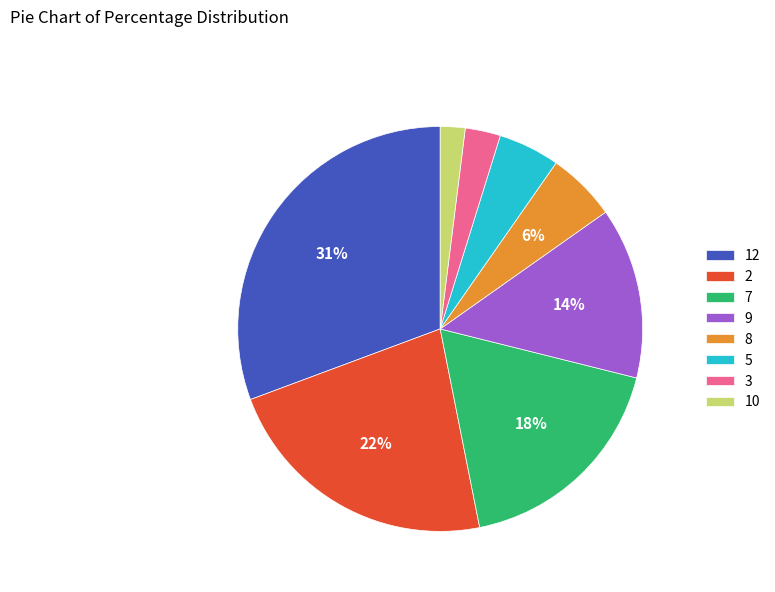

The 7 slice represents 25% of the pie. True or false?

False